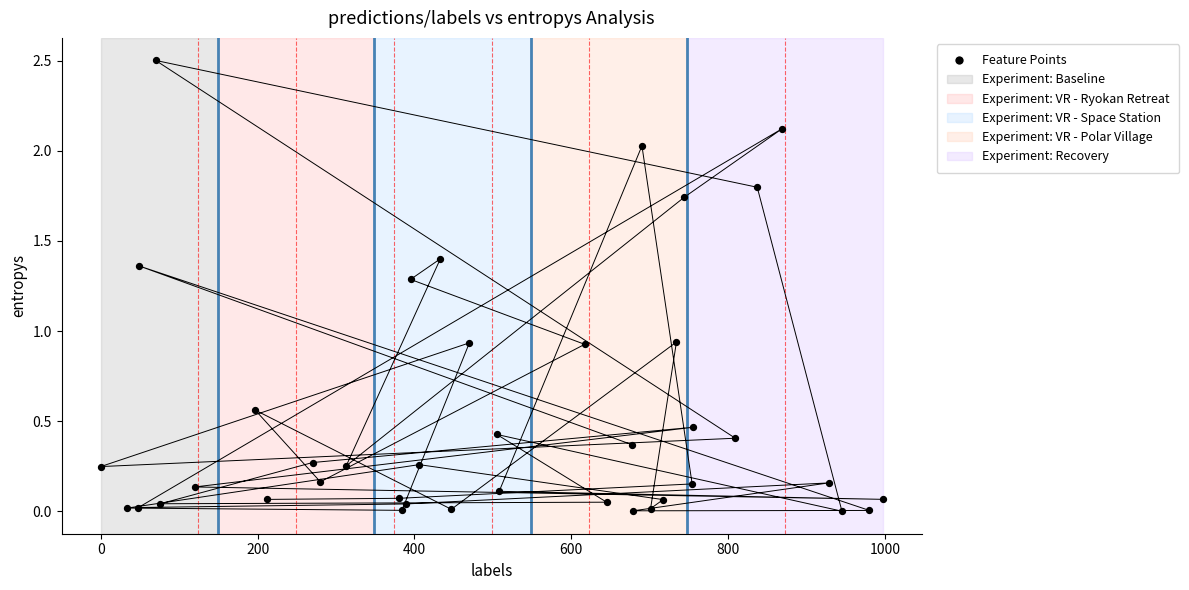

What is the range of Y values (max minus min)?

2.5